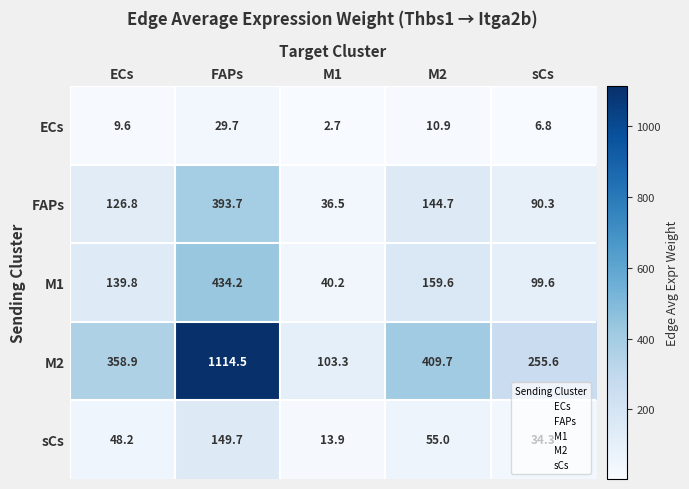

What is the maximum value for FAPs?

393.7